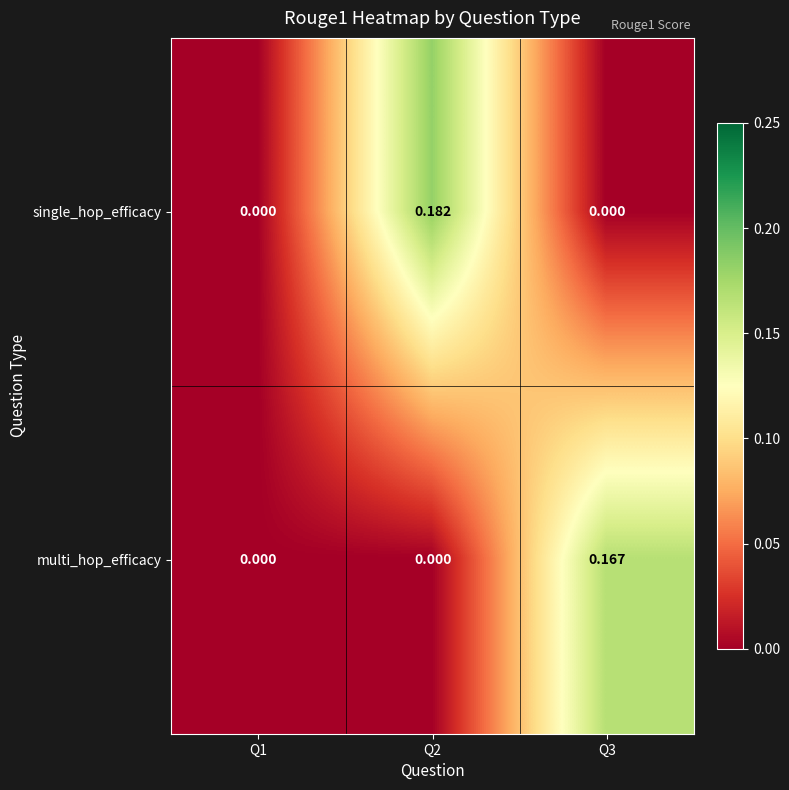

Is the value of multi_hop_efficacy at Q3 greater than the value of single_hop_efficacy at Q1?

Yes